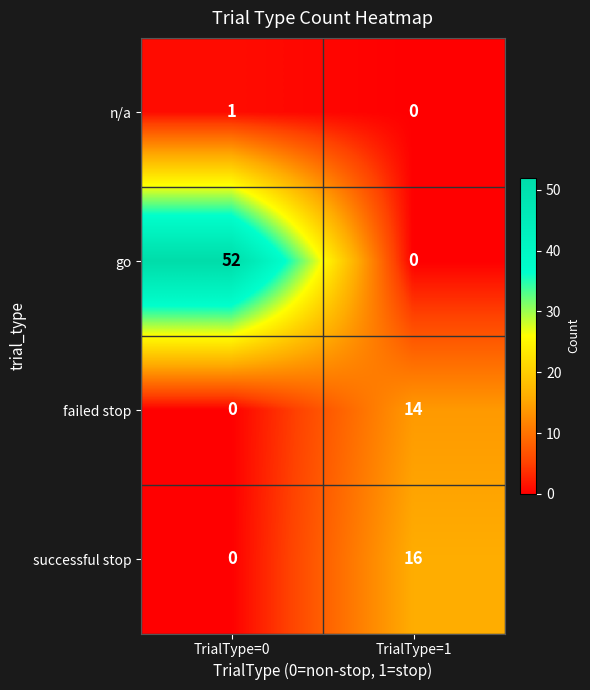

At how many categories does at least one series exceed 51?

1